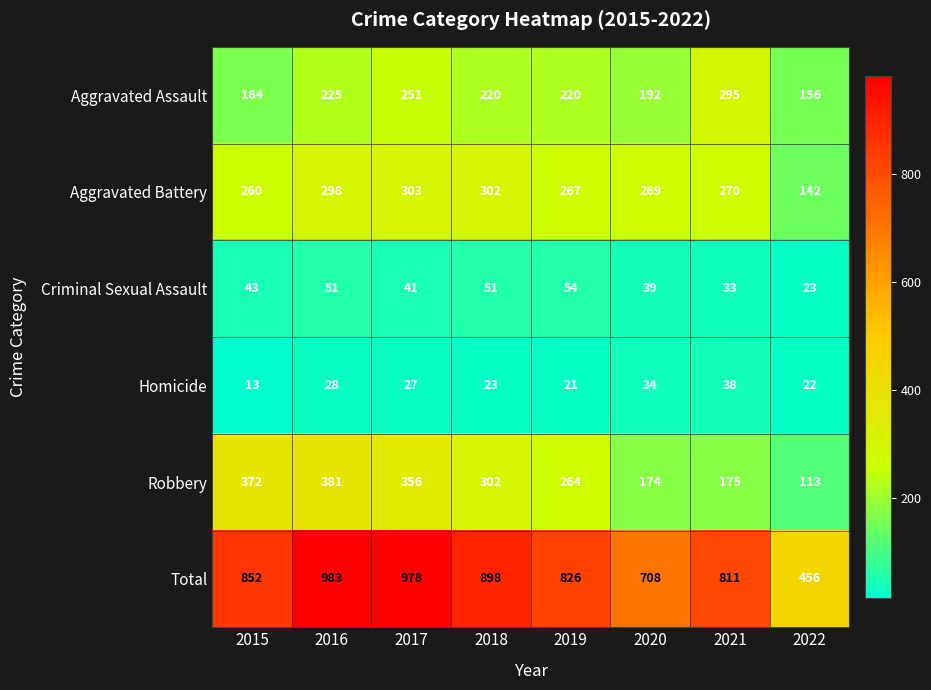

How many Aggravated Assault values are between 192 and 251?

5